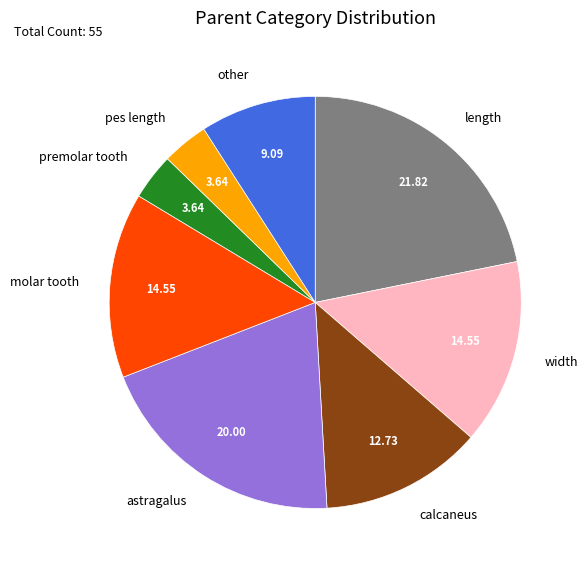

Does astragalus account for over 50% of the chart?

No